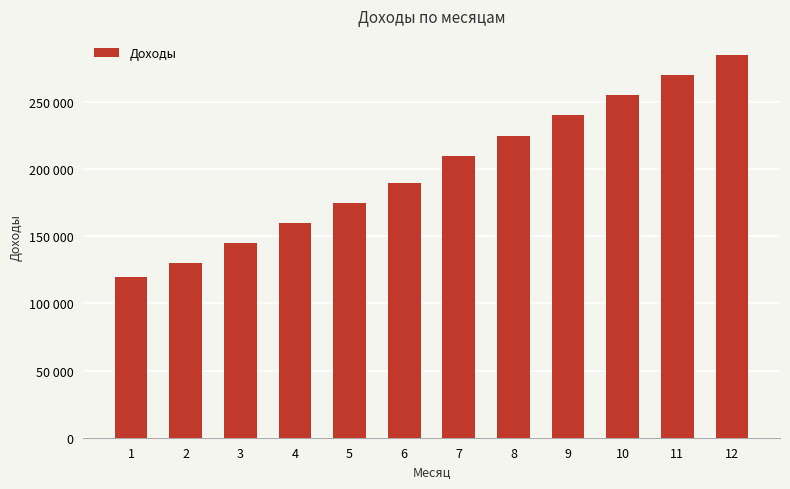

Rank the categories by value from lowest to highest.

1, 2, 3, 4, 5, 6, 7, 8, 9, 10, 11, 12